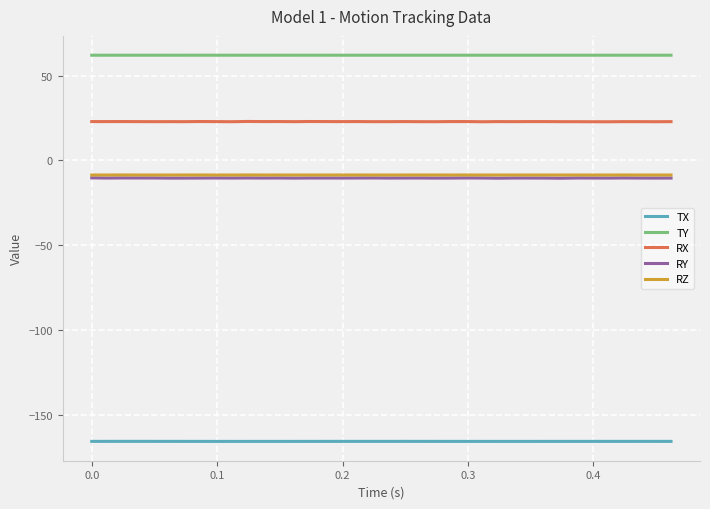

True or false: RX and RY intersect in this chart.

False